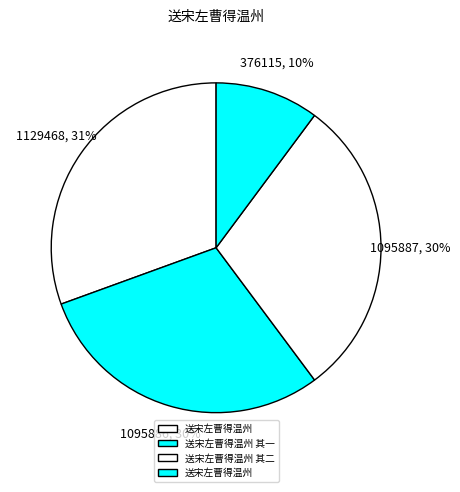

Count the number of slices in the pie.

4